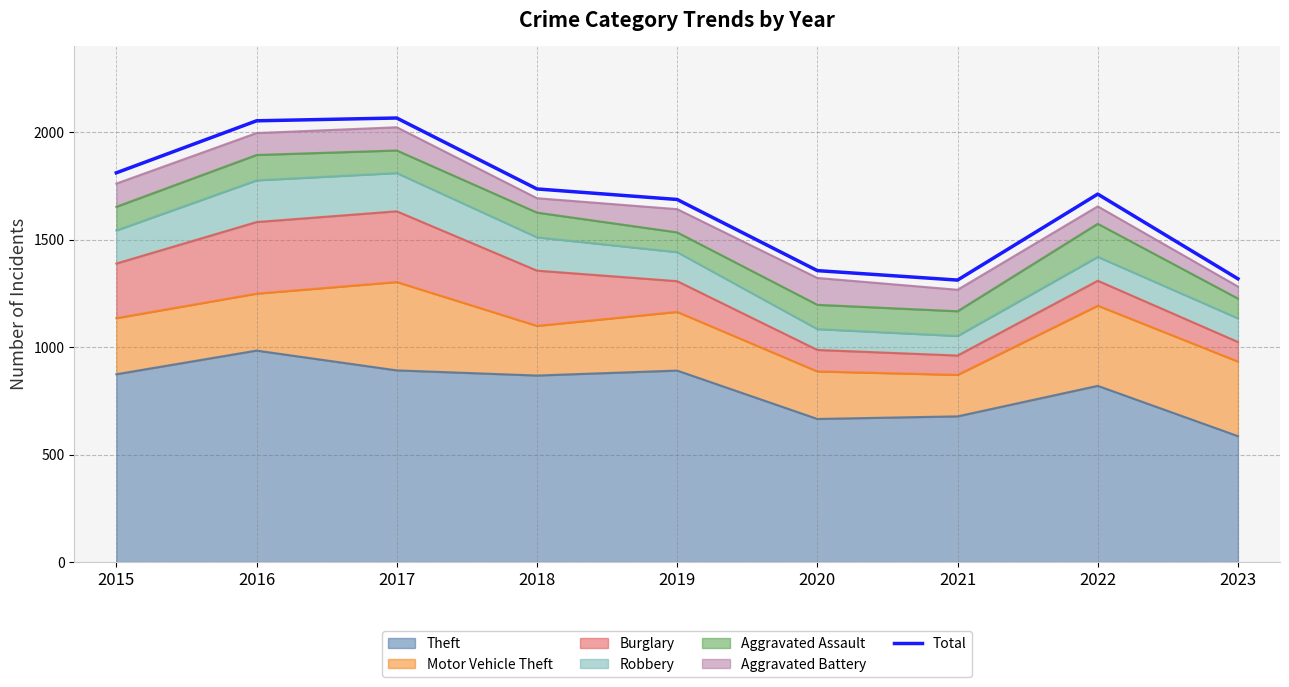

Rank the categories by value from highest to lowest.

2017, 2016, 2015, 2018, 2022, 2019, 2020, 2023, 2021